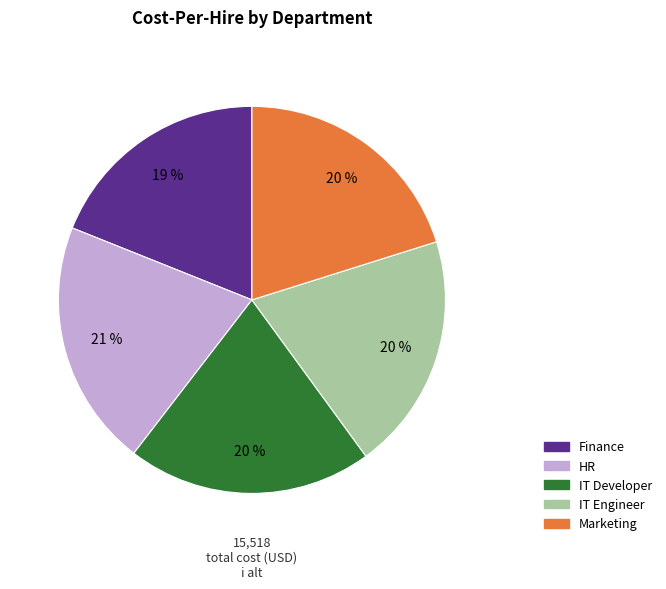

Which category has the smallest portion of the pie?

Finance